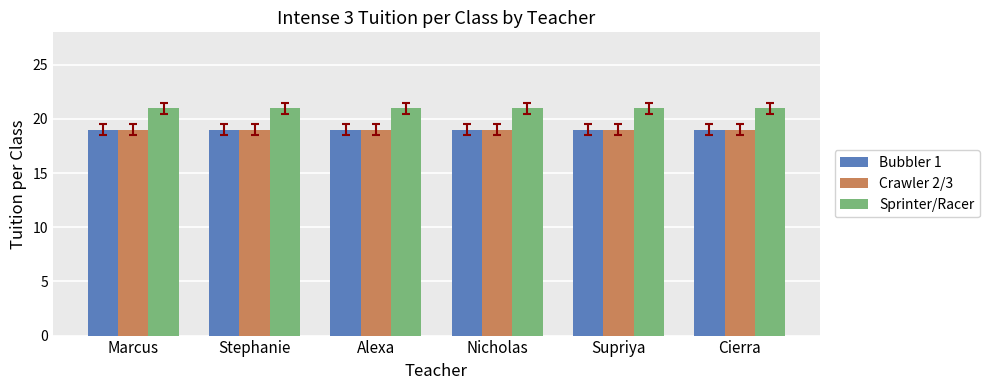

What is the smallest value displayed?

19